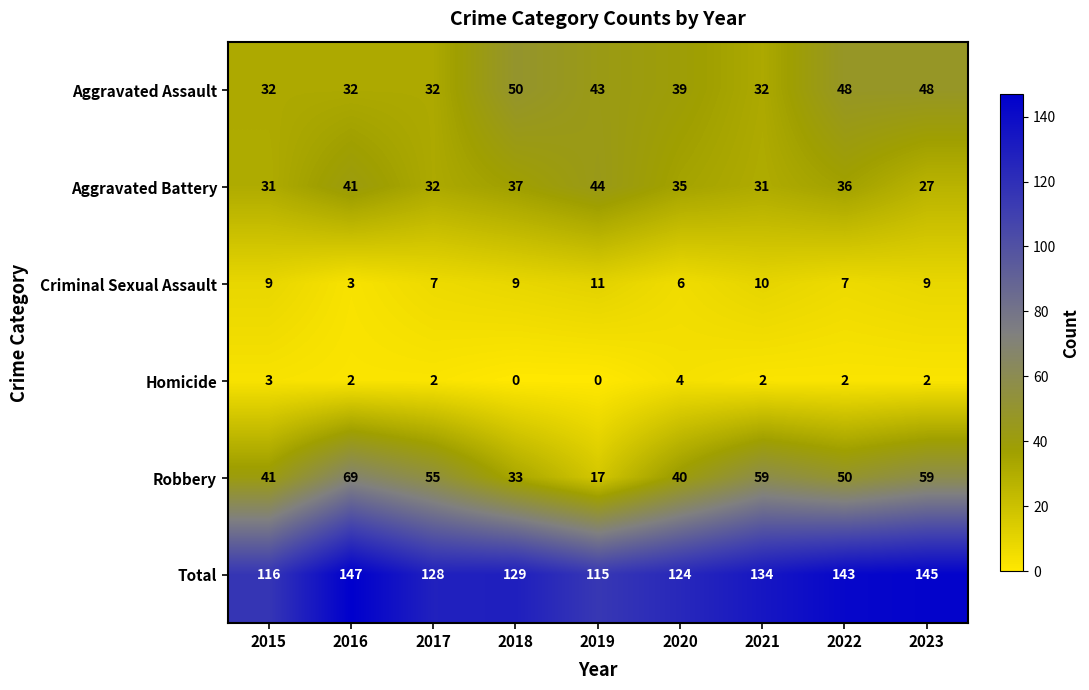

Which label corresponds to the largest value in the chart?

2016